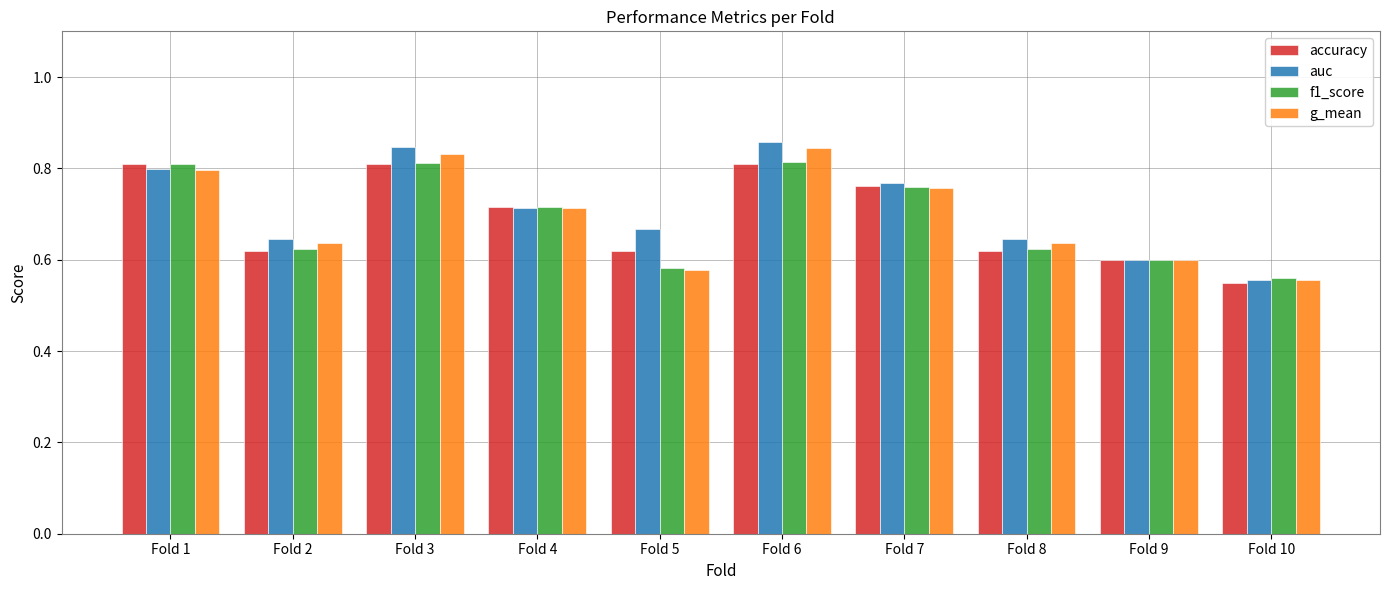

The value of f1_score at Fold 1 is 0.8. True or false?

True